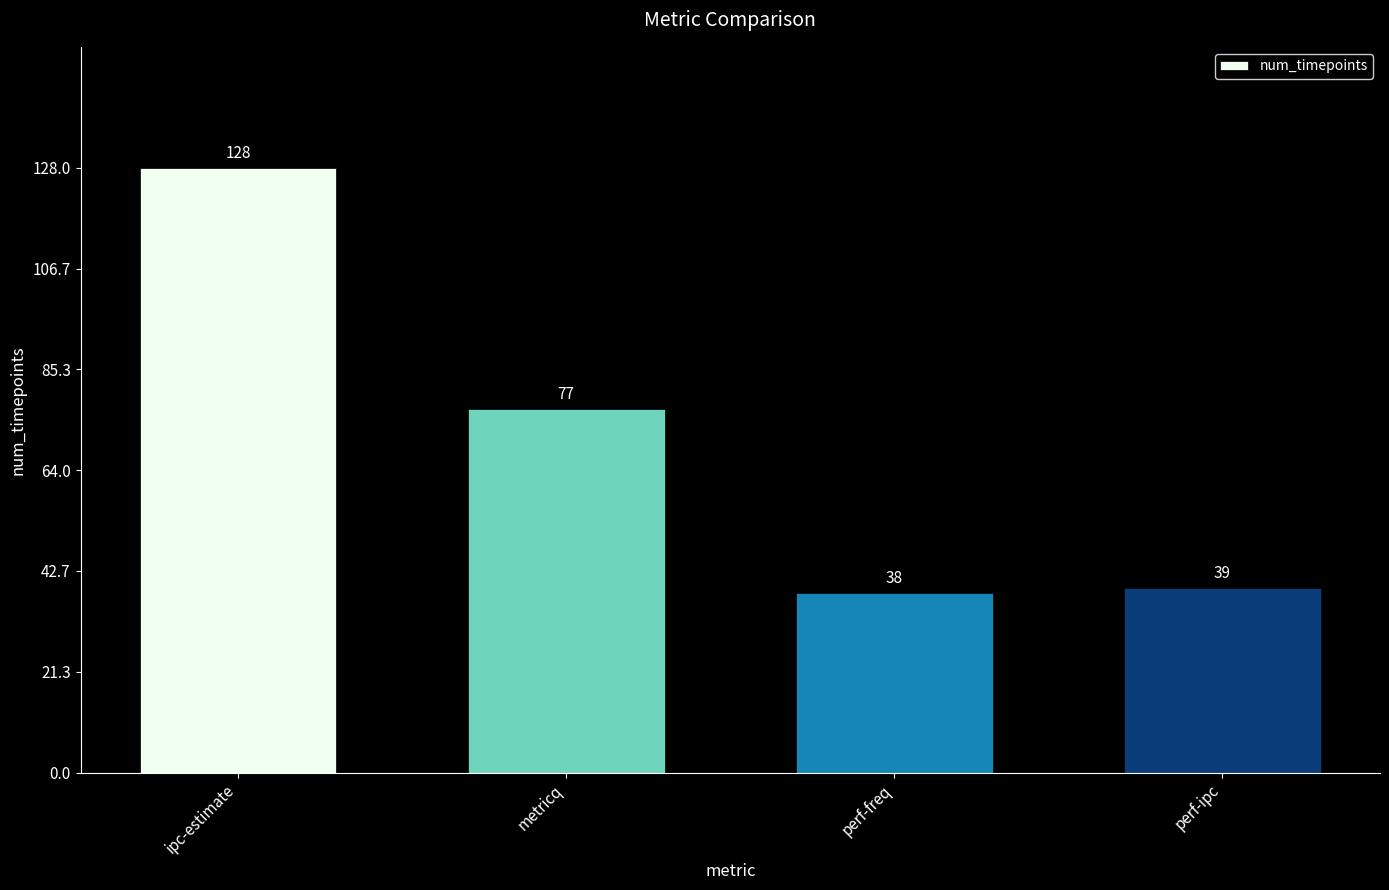

What is the sum of all values?

282